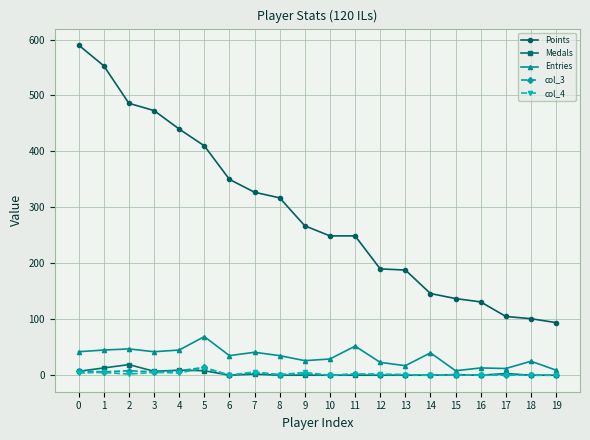

Which series changed the most between 0 and 18?

Points